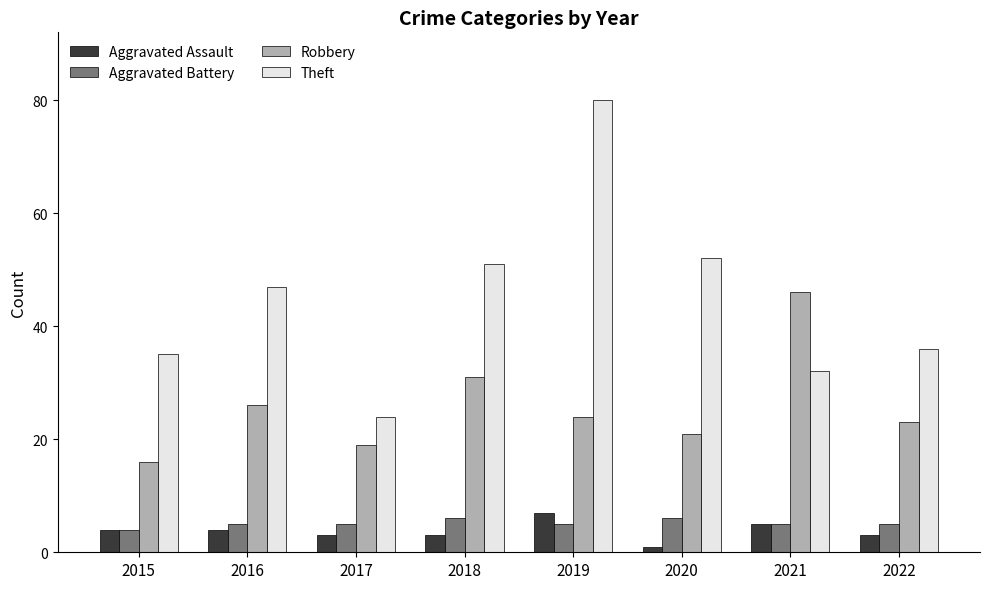

Rank the series at 2019 from lowest to highest value.

Aggravated Battery, Aggravated Assault, Robbery, Theft